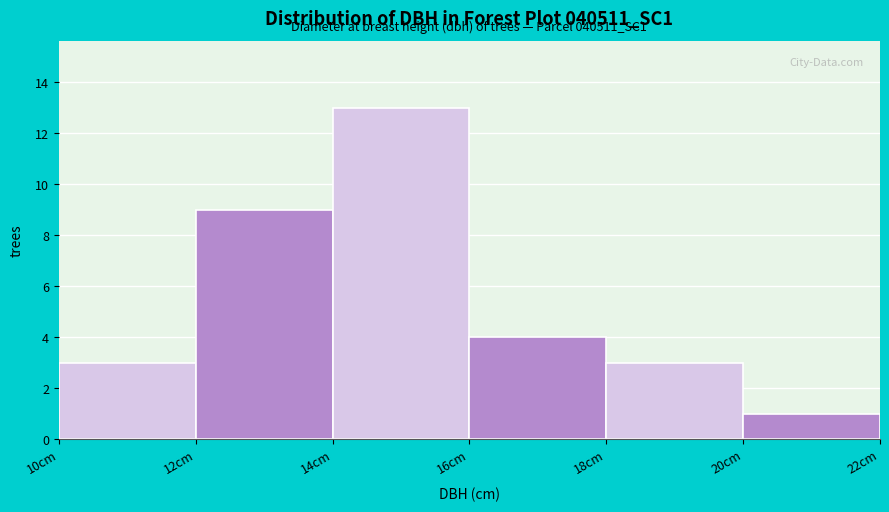

Which range on the x-axis has the tallest bar?

14 to 16